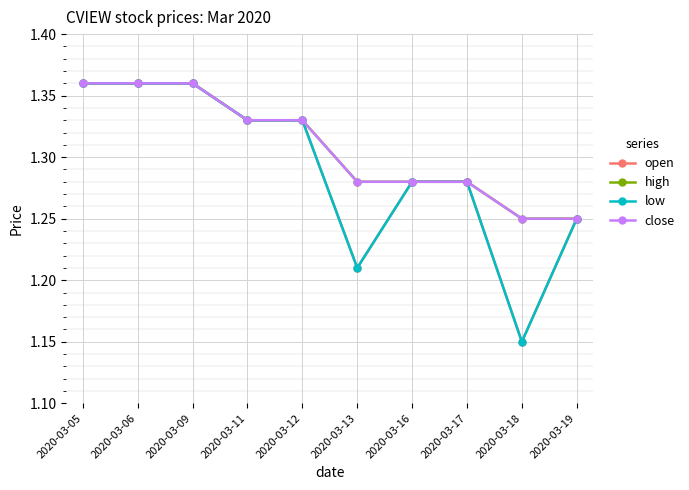

Is this an area chart (filled region under the line)?

No